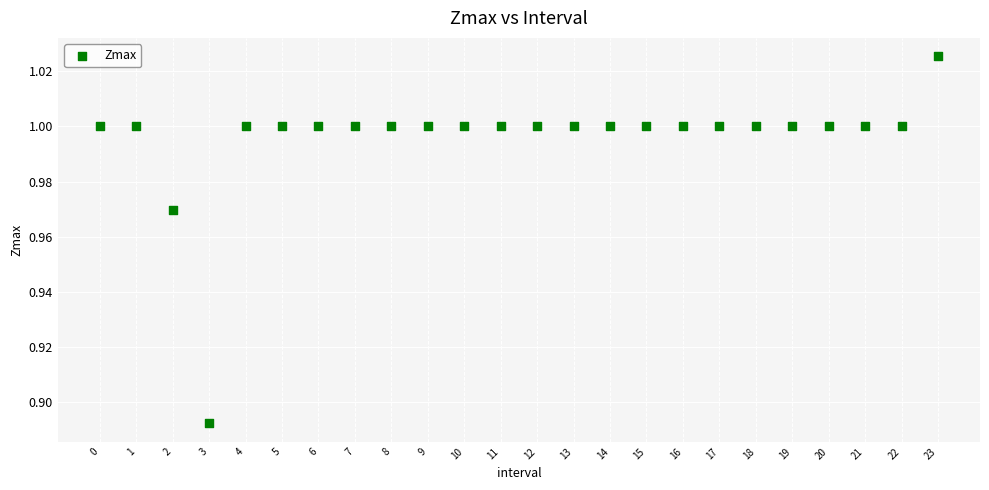

How many points are shown in the scatter plot?

24